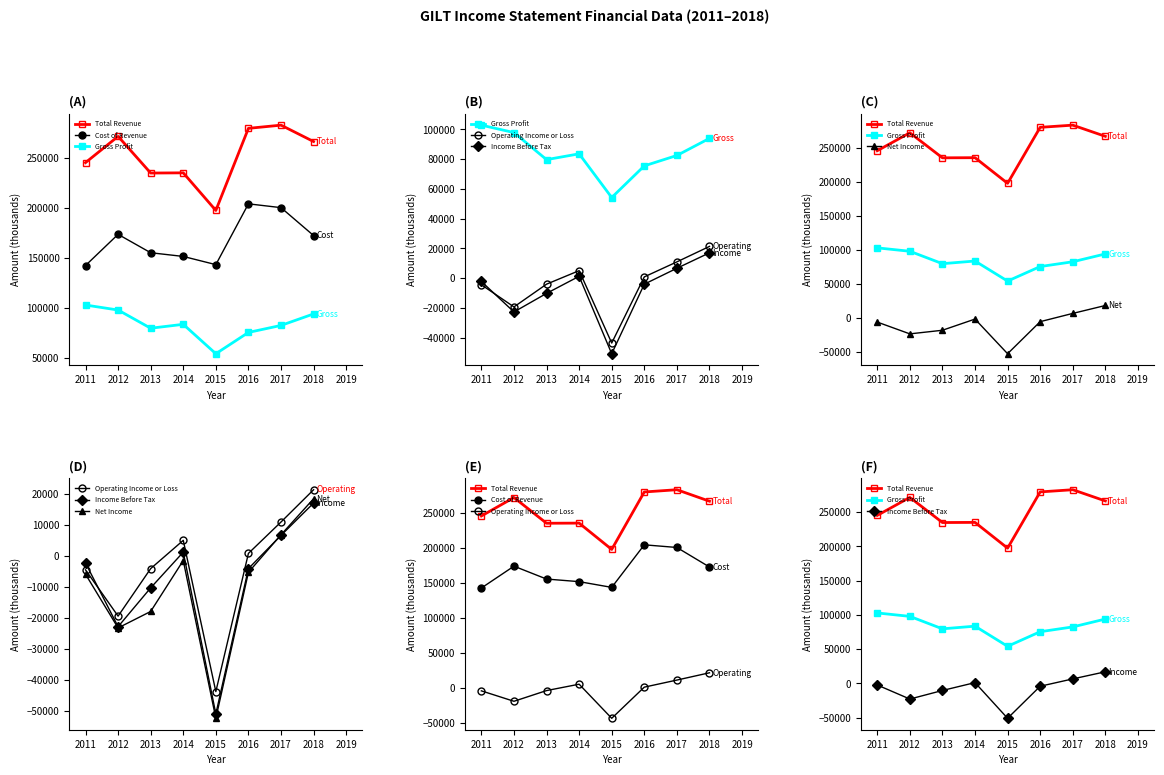

What are all the series names shown in the legend?

Total Revenue, Cost of Revenue, Gross Profit, Operating Income or Loss, Income Before Tax, Net Income